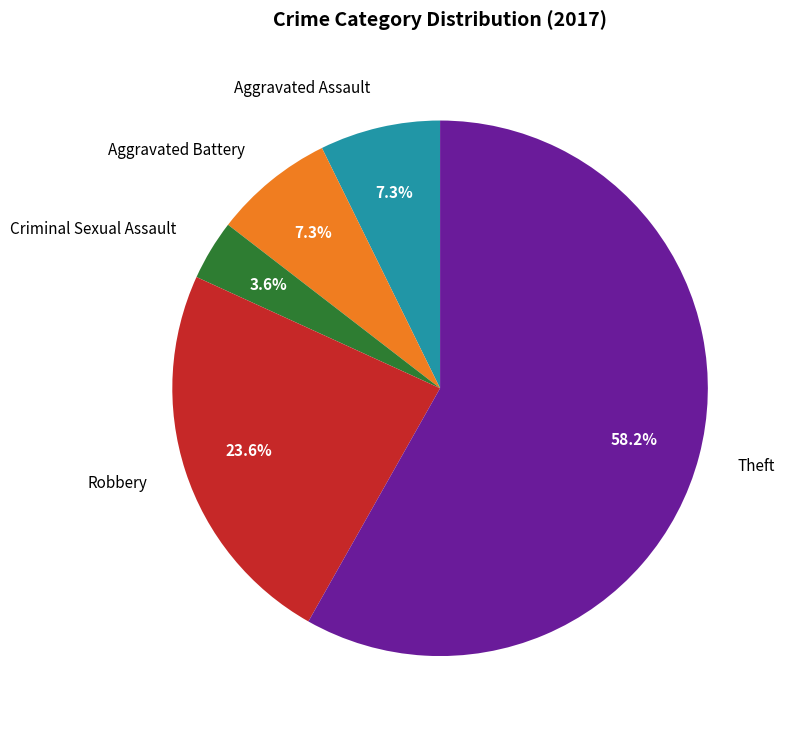

What is the smallest slice in the pie chart?

Criminal Sexual Assault